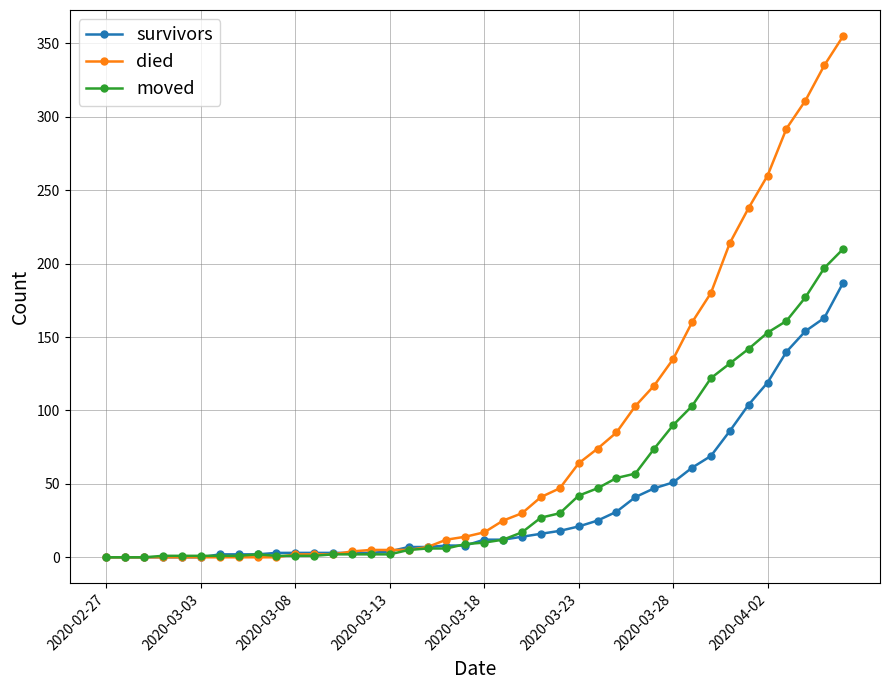

List the series in order of their overall mean, lowest first.

survivors, moved, died